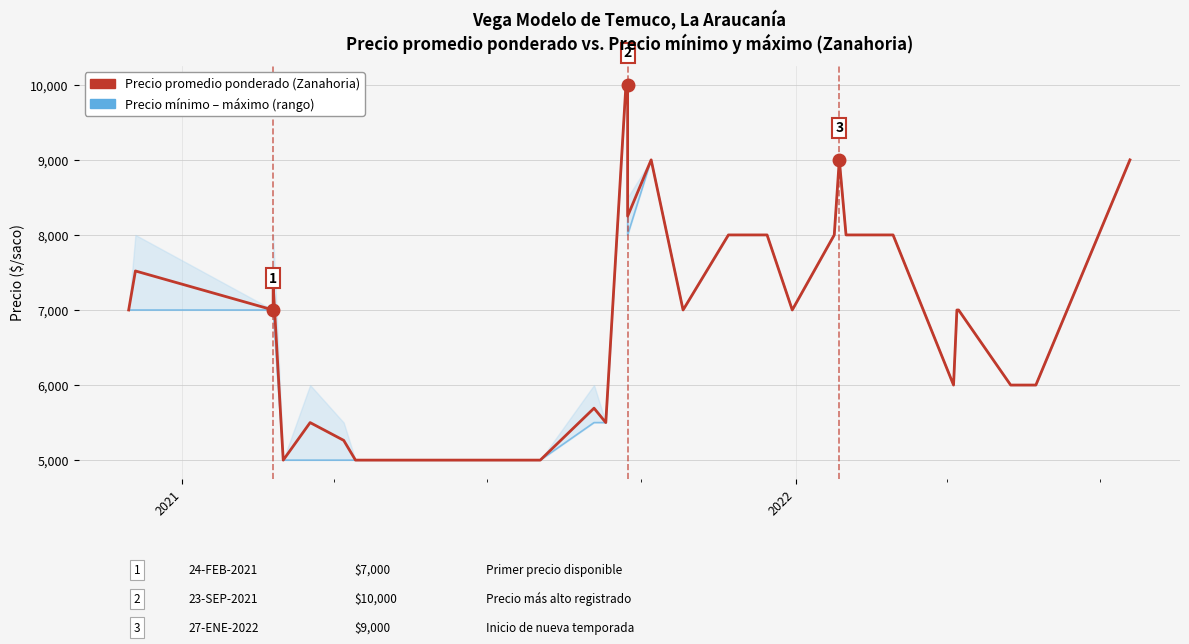

How many data points in Precio promedio ponderado are above 7000?

14